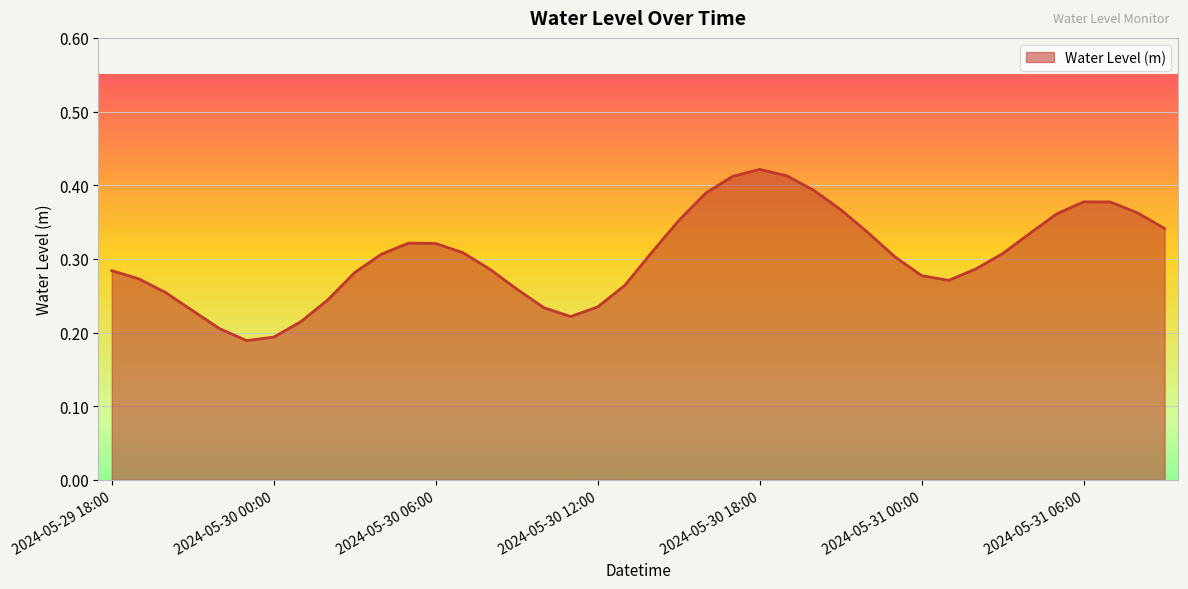

What is the average value?

0.3